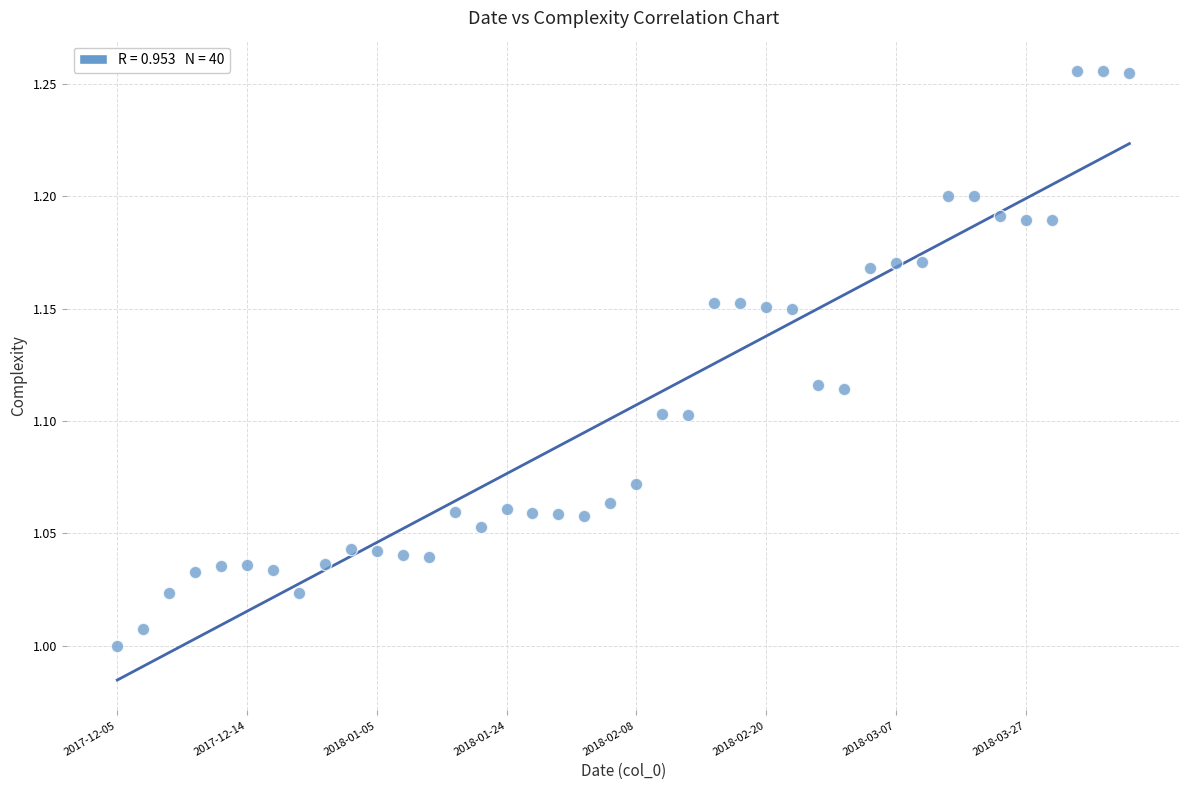

What is the range of Y values (max minus min)?

0.3